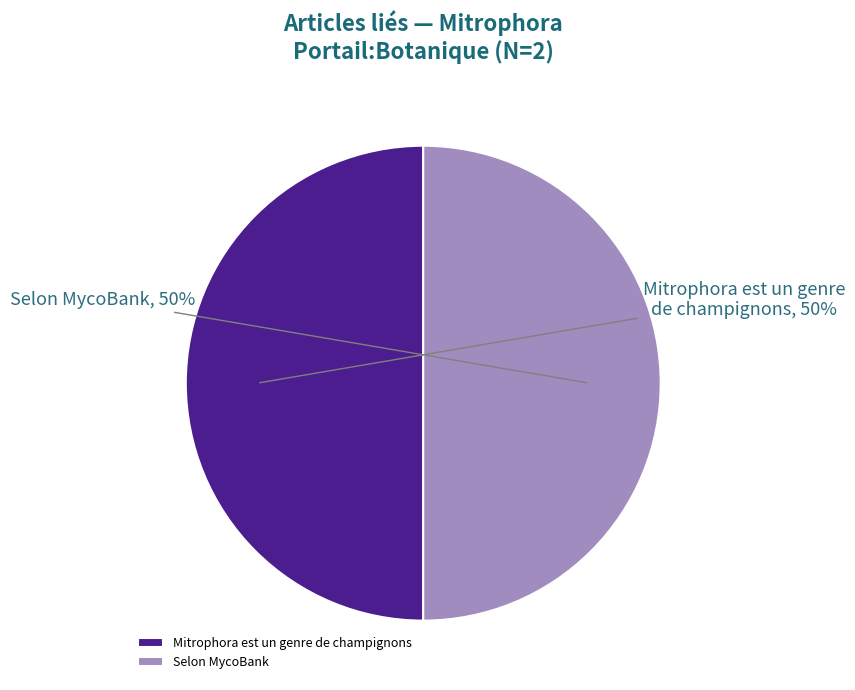

What is the ratio of the value at Mitrophora est un genre de champignons to the value at Selon MycoBank?

1.0